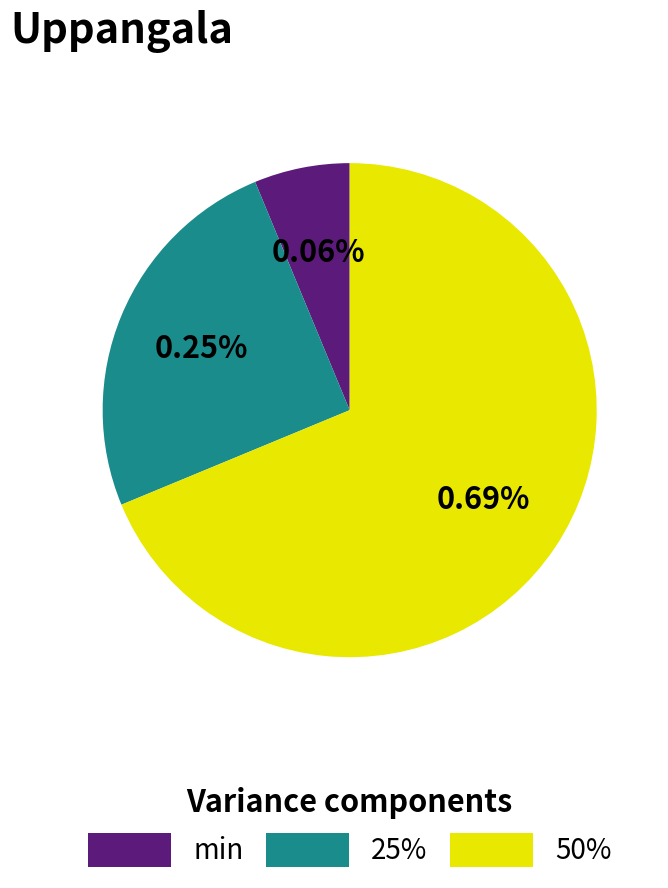

Combined, do min and 50% account for over 50%?

Yes